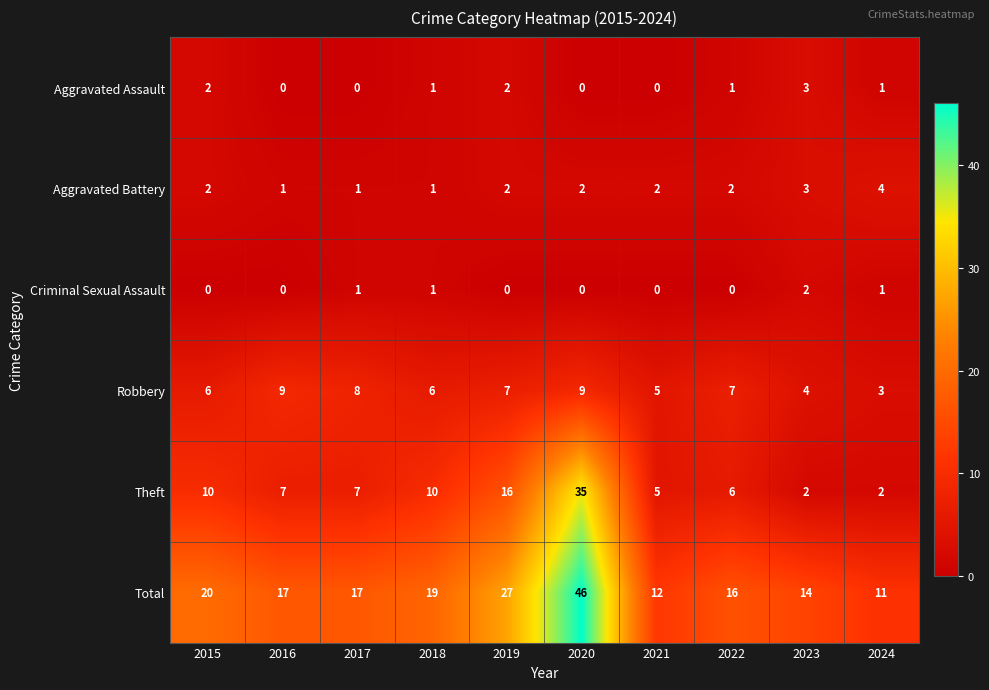

Which series has the largest range (max minus min)?

Total